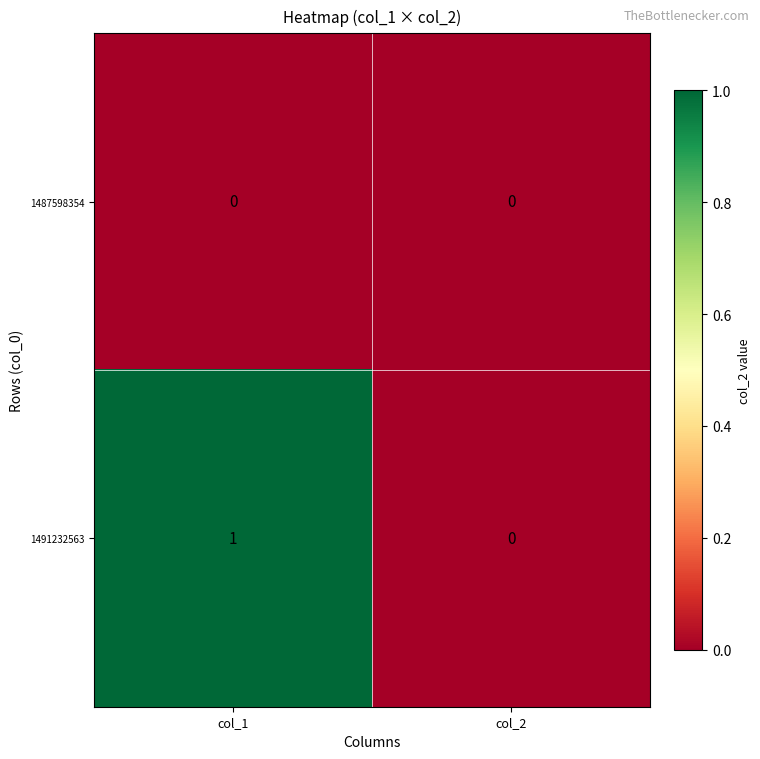

Count the number of categories in the chart.

2